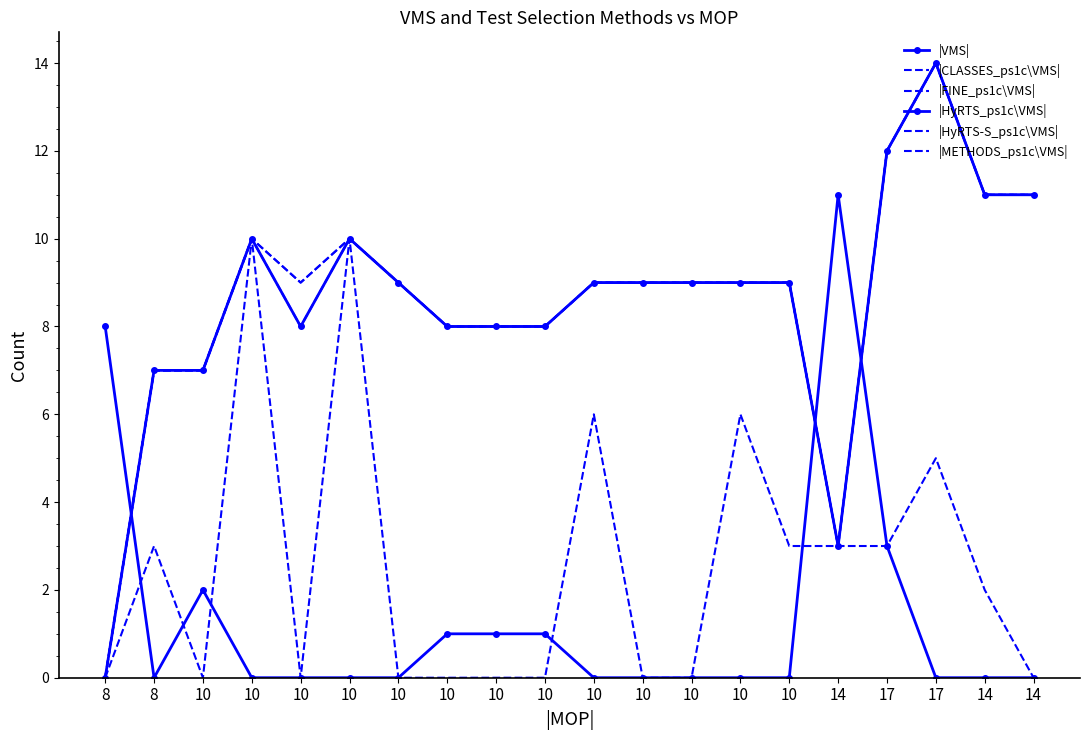

Reading left to right, transcribe all the data shown in this chart.

|VMS|: 8	0	2	0	0	0	0	1	1	1	0	0	0	0	0	11	3	0	0	0
|CLASSES_ps1c\VMS|: 0	7	7	10	9	10	9	8	8	8	9	9	9	9	9	3	12	14	11	11
|FINE_ps1c\VMS|: 0	7	7	10	9	10	9	8	8	8	9	9	9	9	9	3	12	14	11	11
|HyRTS_ps1c\VMS|: 0	7	7	10	8	10	9	8	8	8	9	9	9	9	9	3	12	14	11	11
|HyRTS-S_ps1c\VMS|: 0	3	0	10	0	10	0	0	0	0	6	0	0	6	3	3	3	5	2	0
|METHODS_ps1c\VMS|: 0	7	7	10	8	10	9	8	8	8	9	9	9	9	9	3	12	14	11	11